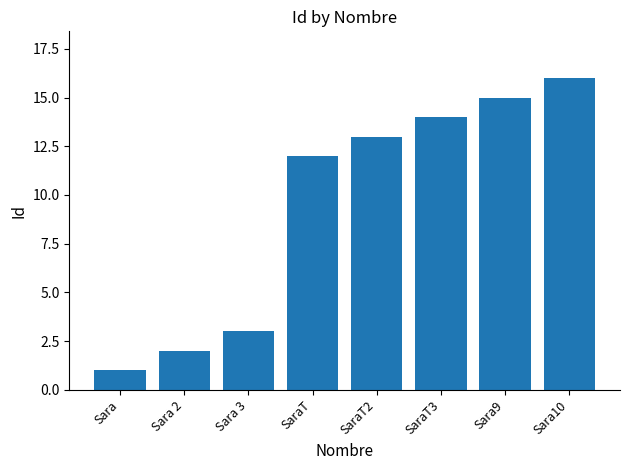

Approximately how many times larger is the value at Sara9 compared to Sara 3?

5.0